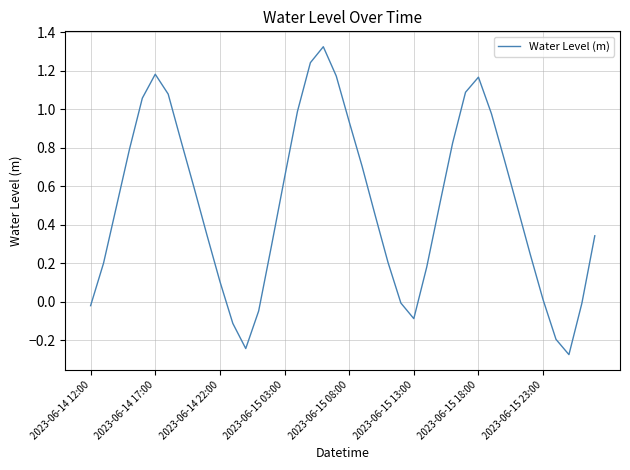

What is the difference between the maximum and minimum values?

1.6